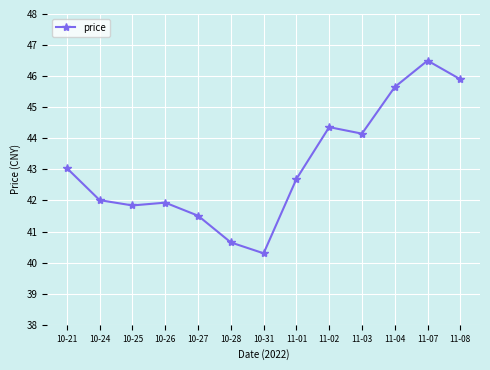

How many points are lower than both their immediate neighbors (excluding endpoints)?

3